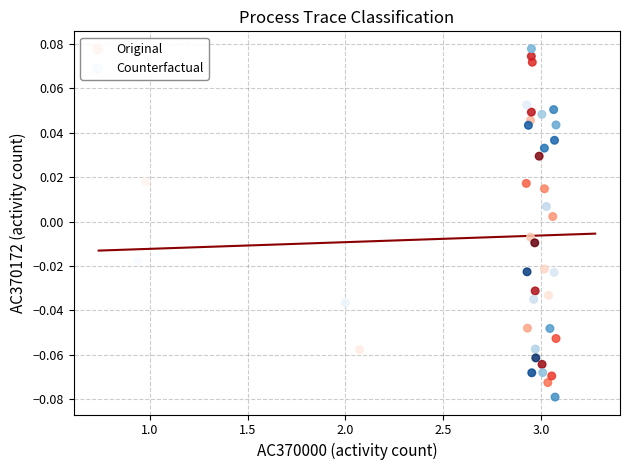

Which series reaches the maximum Y coordinate?

Counterfactual